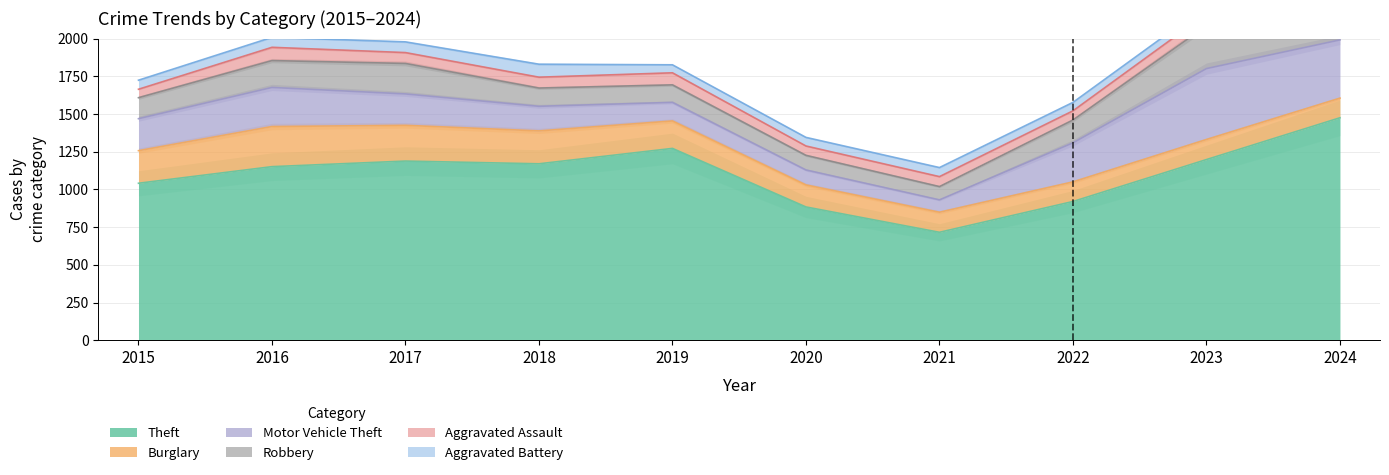

What is the approximate value of Aggravated Battery at 2023, to the nearest 10?

60